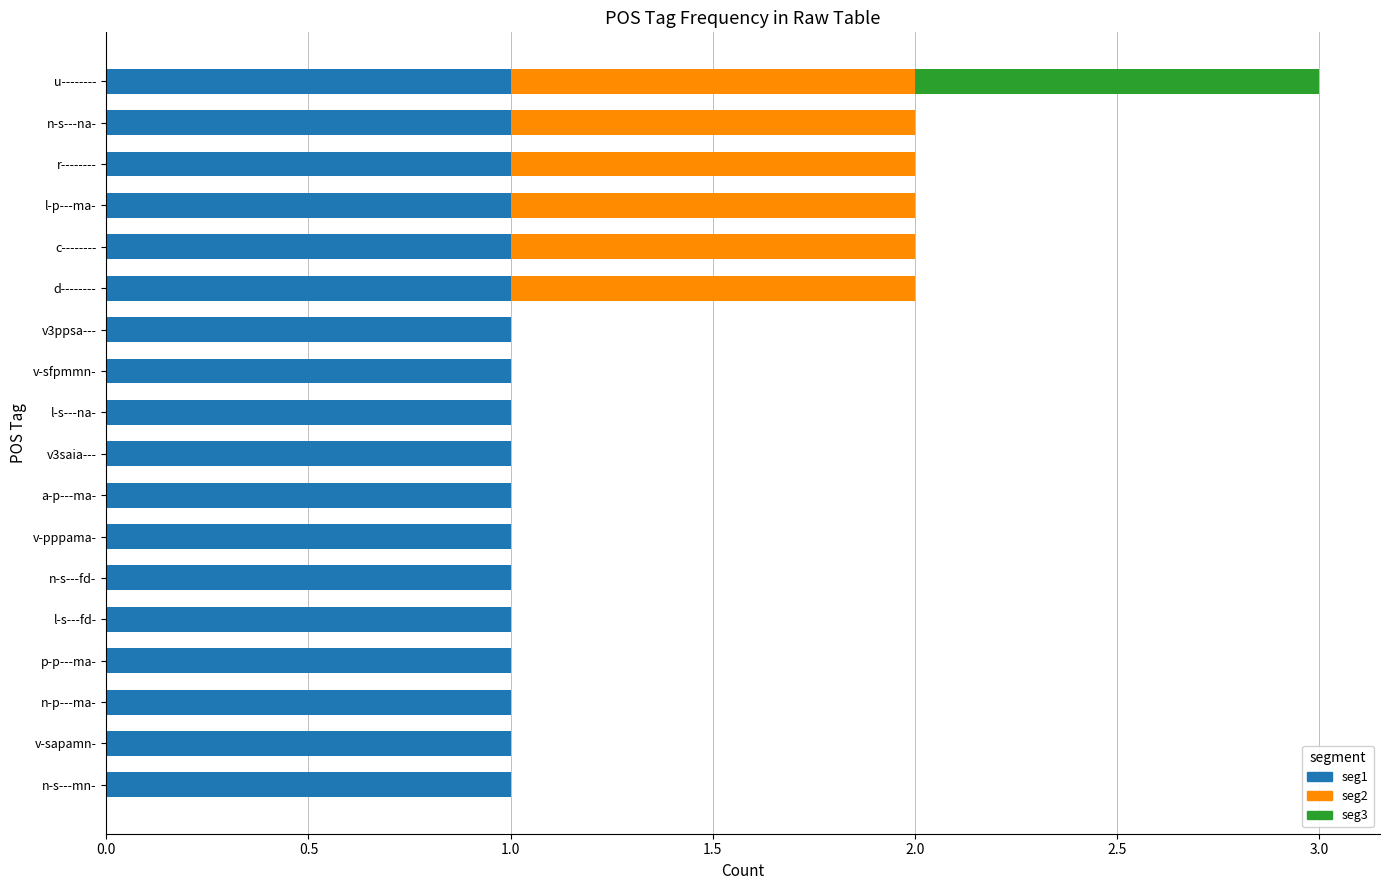

The seg1 series shows 1 at r--------. True or false?

True